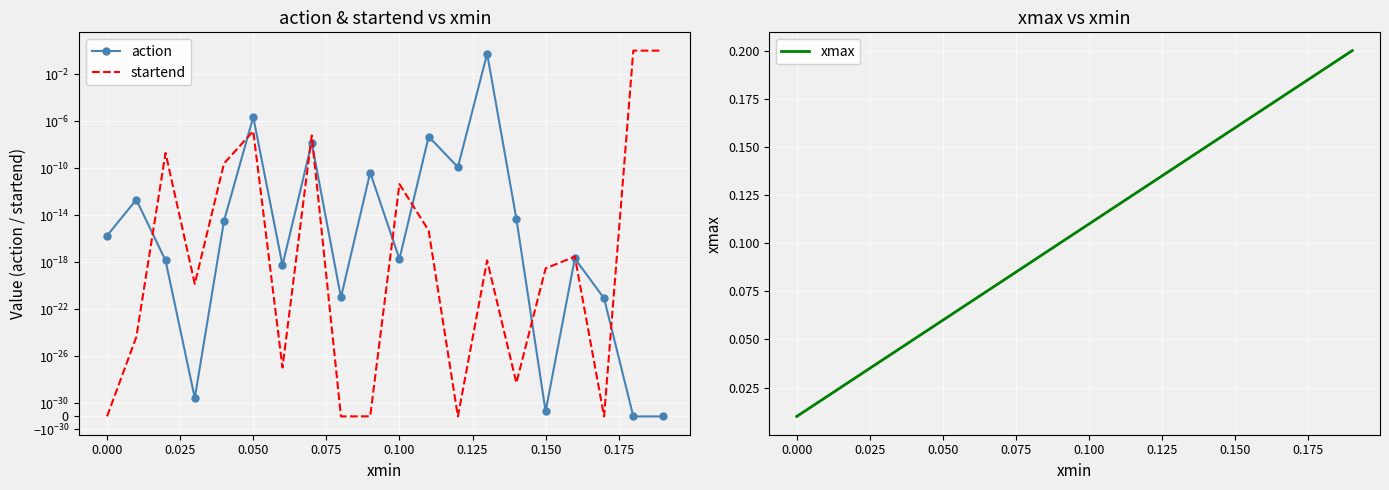

What is the average value of the xmax series?

0.1